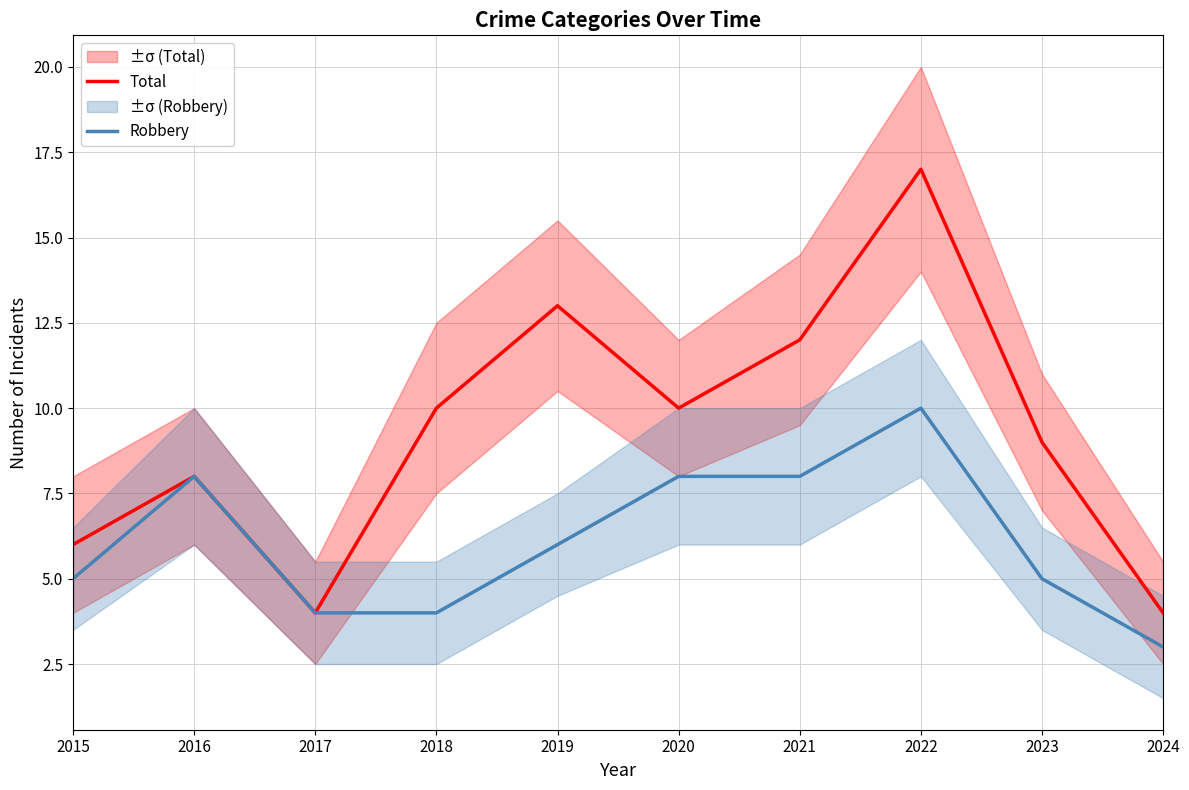

Is the value of Total at 2019 greater than the value of Robbery at 2023?

Yes